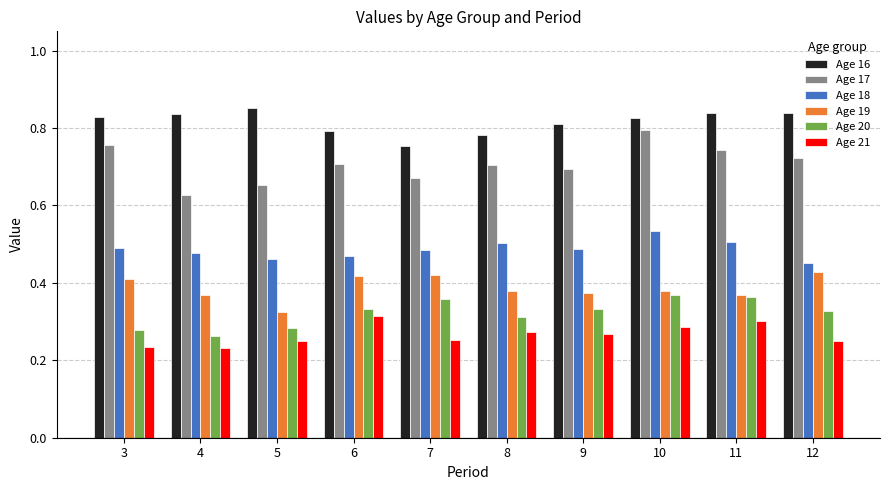

Is it true that Age 20 equals 0.5 at 8?

False